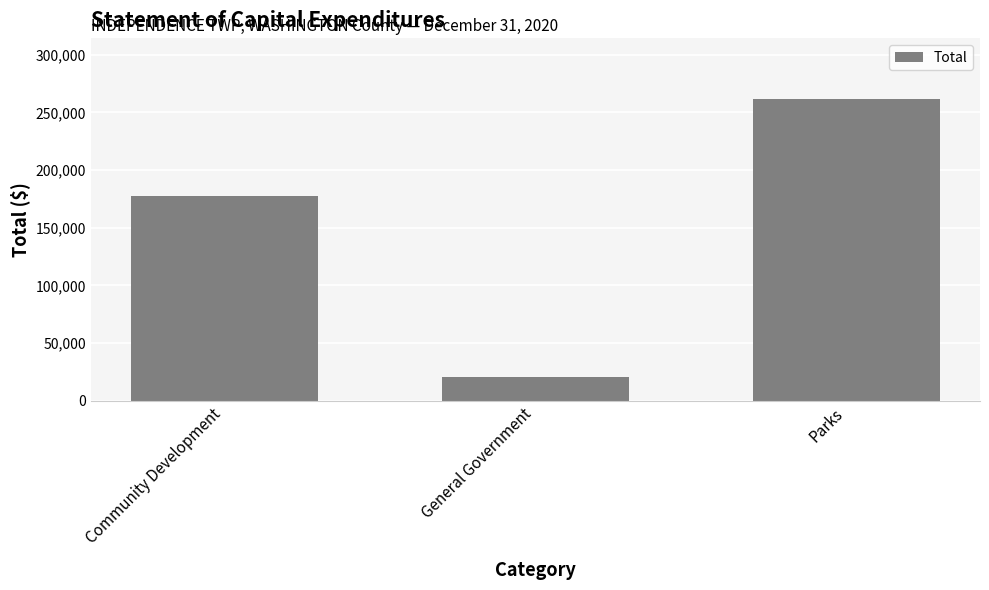

Read the value at Parks, to the nearest 50.

261900